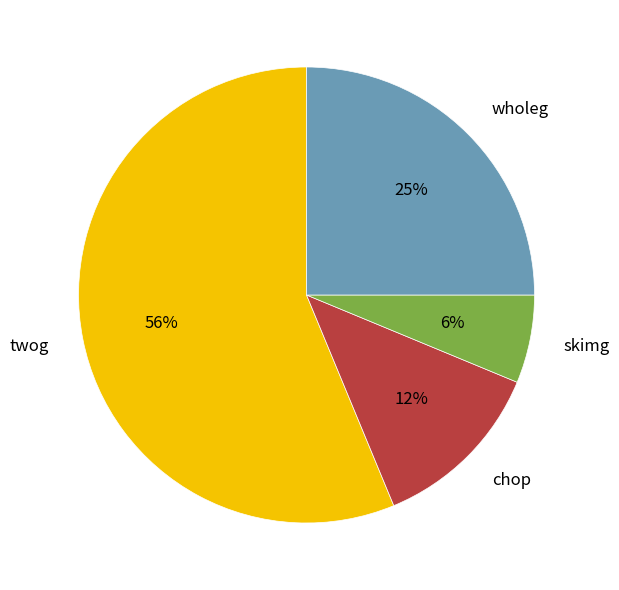

Rank the categories by value from lowest to highest.

skimg, chop, wholeg, twog